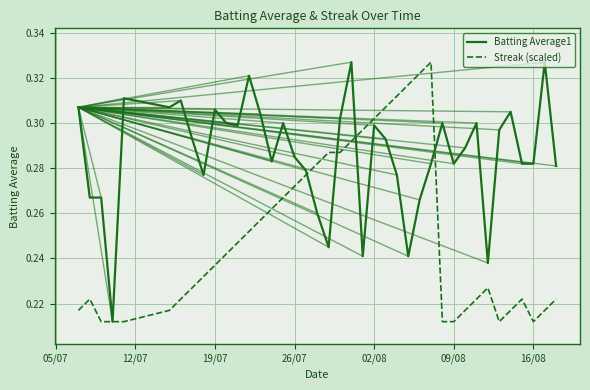

List the series in order of their overall mean, highest first.

Batting Average1, Streak (scaled)